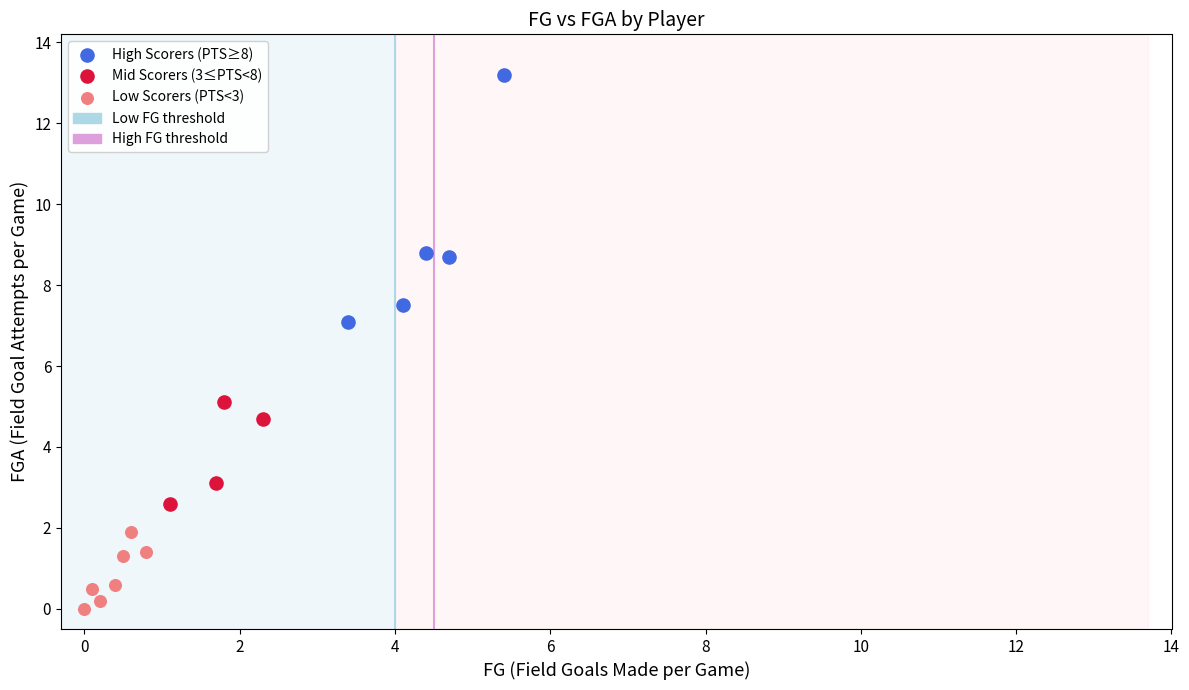

Which series reaches the maximum Y coordinate?

High Scorers (PTS≥8)